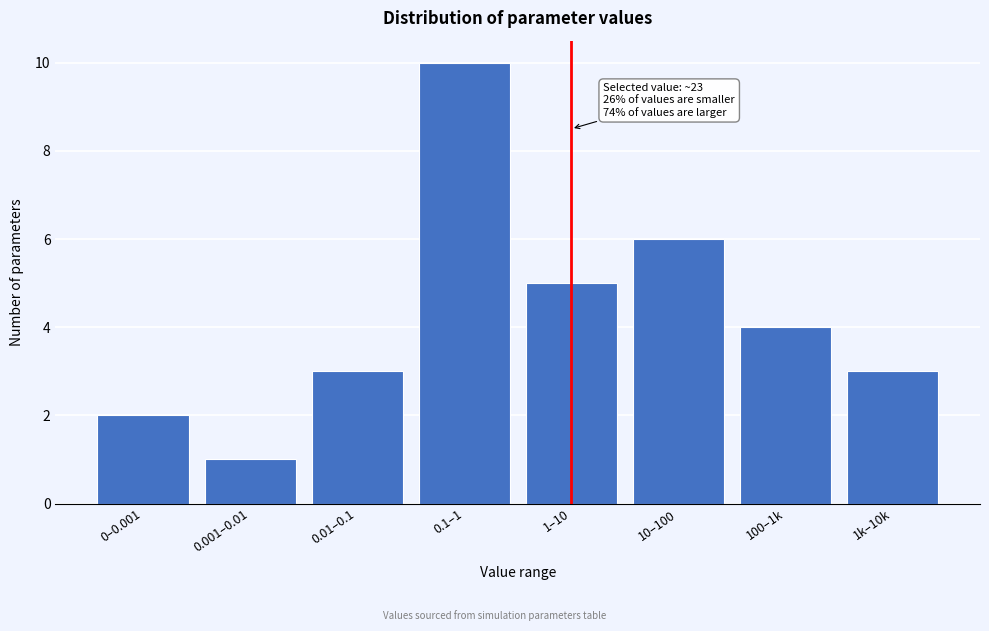

Reading left to right, what are all the values shown in this chart?

0–0.001=2	0.001–0.01=1	0.01–0.1=3	0.1–1=10	1–10=5	10–100=6	100–1k=4	1k–10k=3